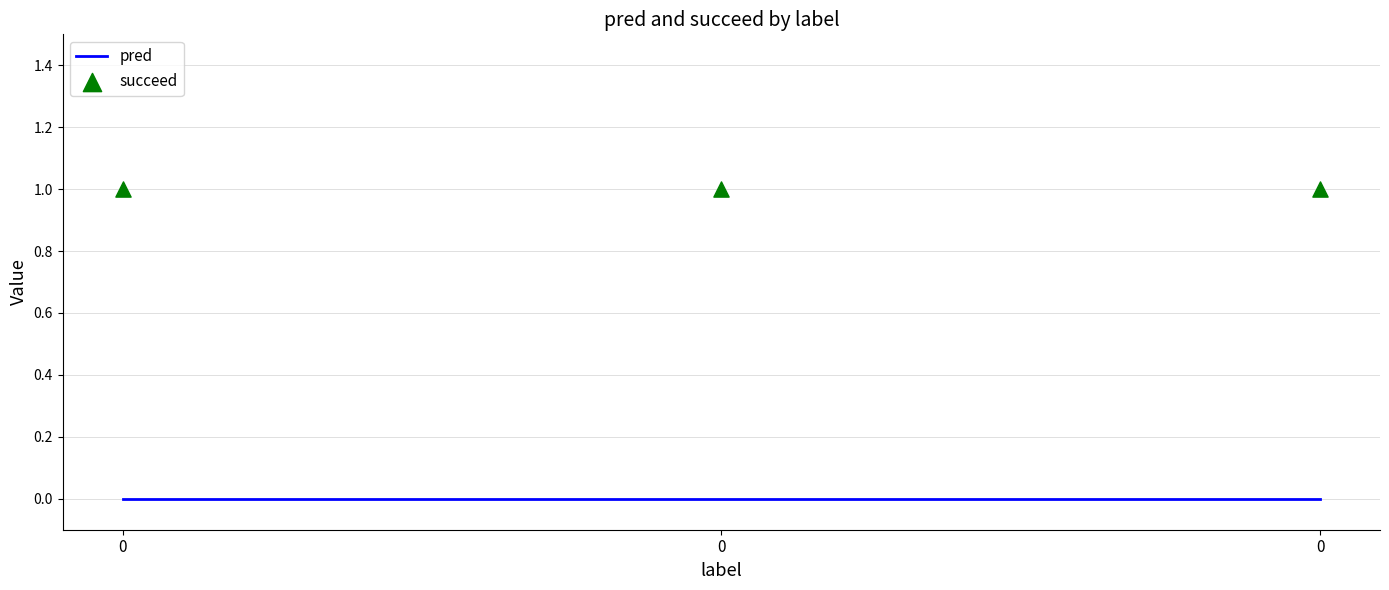

Which series has the largest total across all categories?

succeed